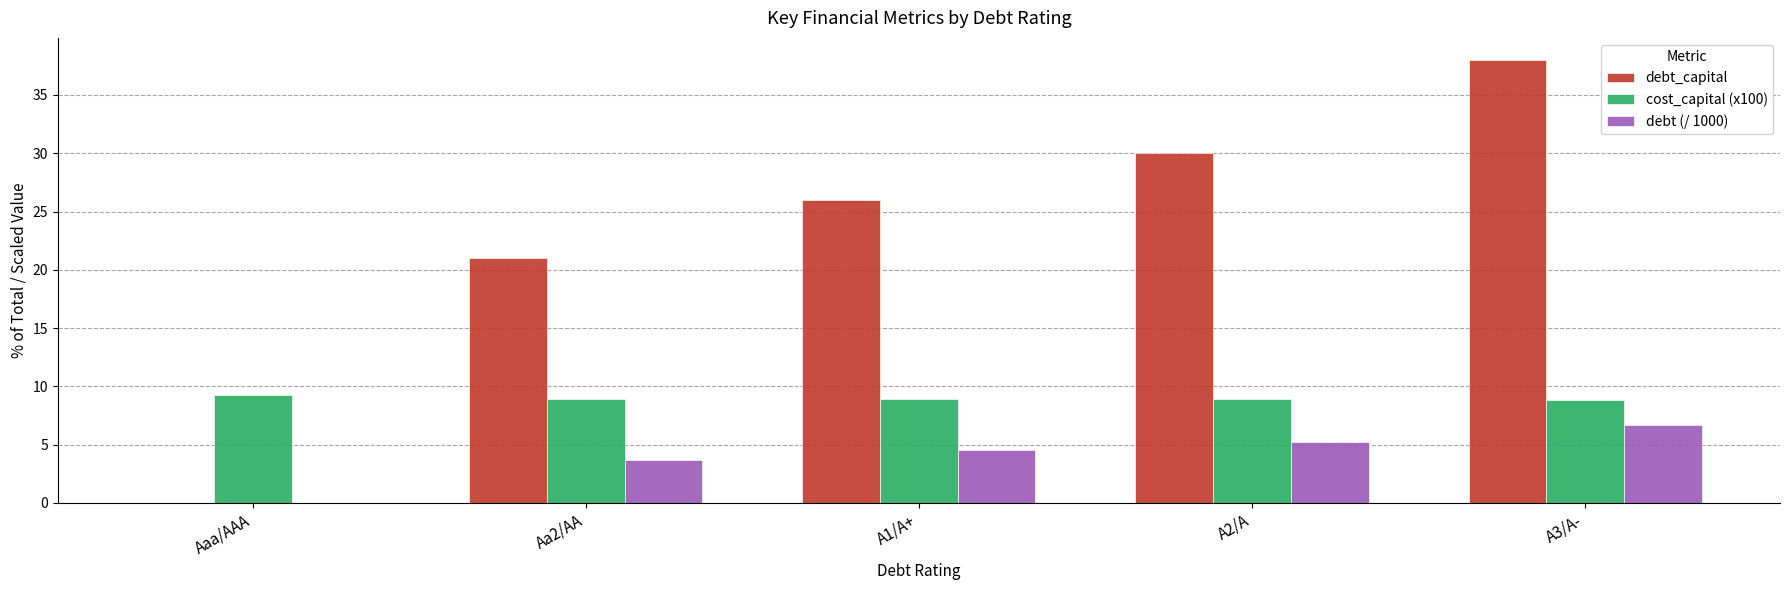

What is the sum of the debt (/ 1000) values at A2/A and A1/A+?

9.8